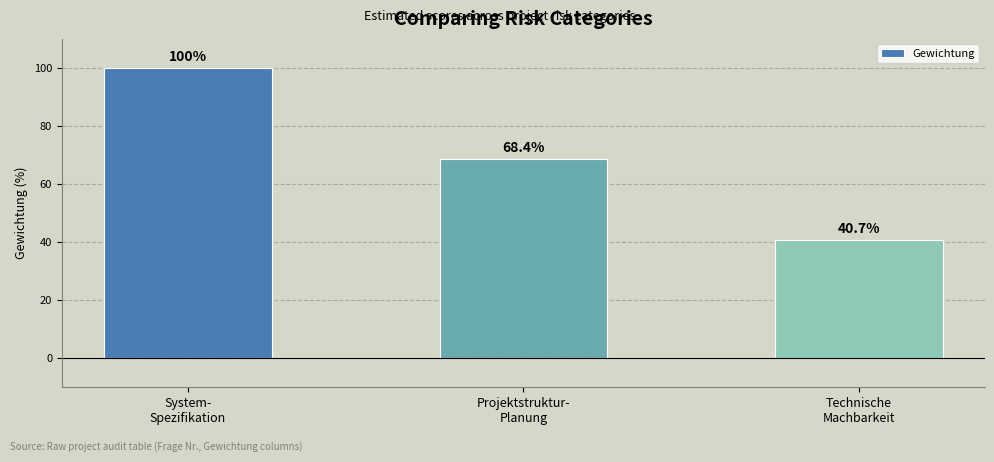

True or false: the data shows 40.7 at Technische
Machbarkeit.

True